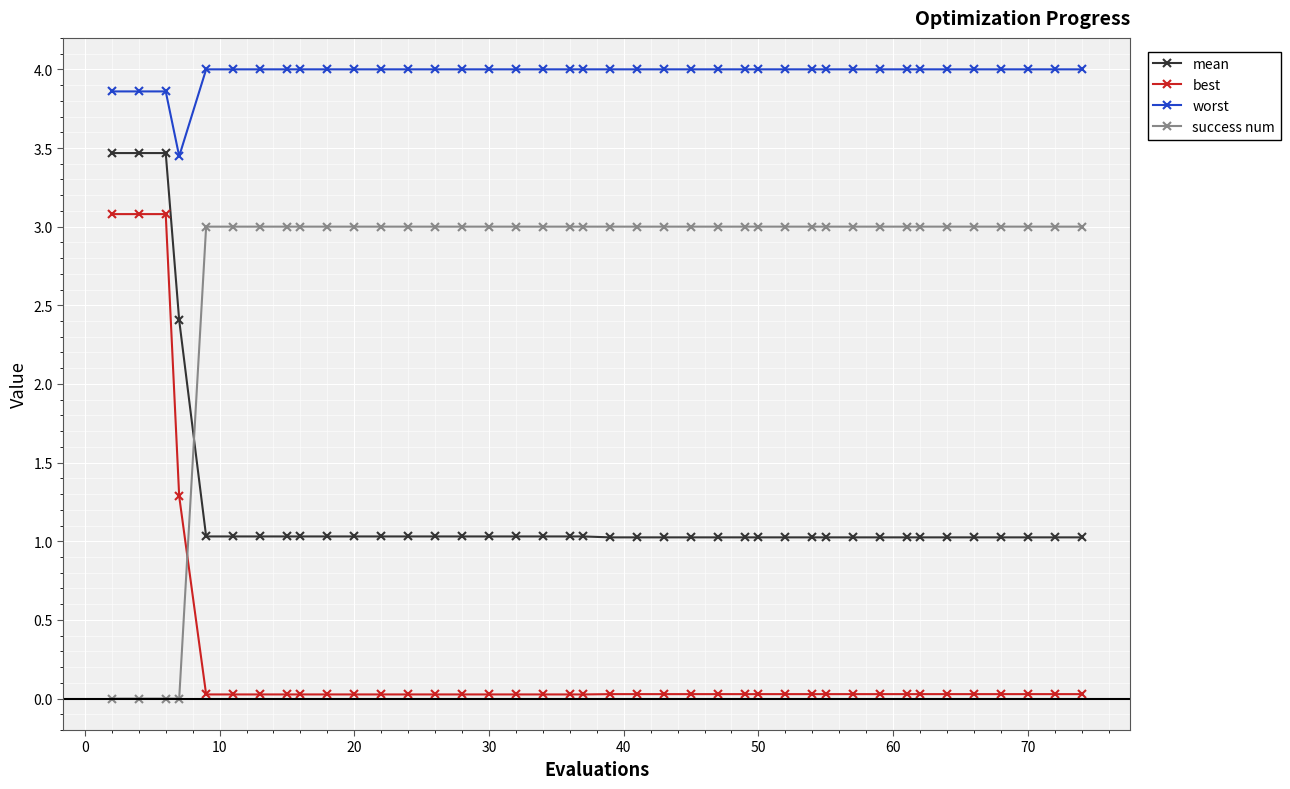

Count the number of categories in the chart.

40